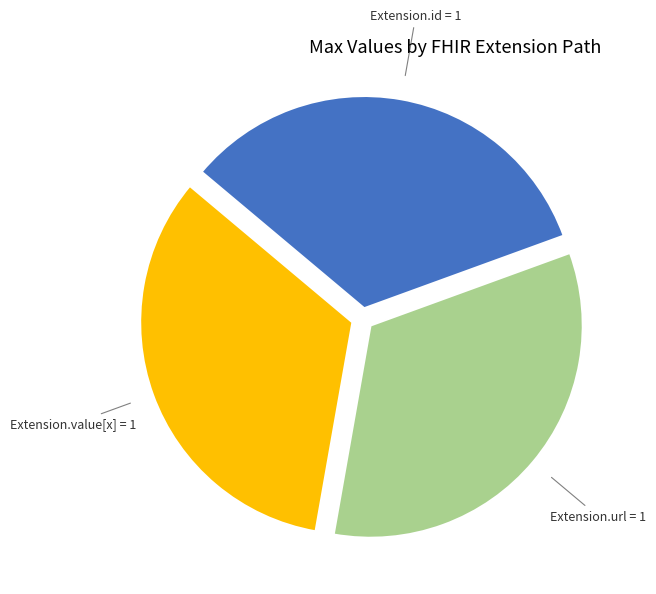

Is there a majority slice in this chart?

No